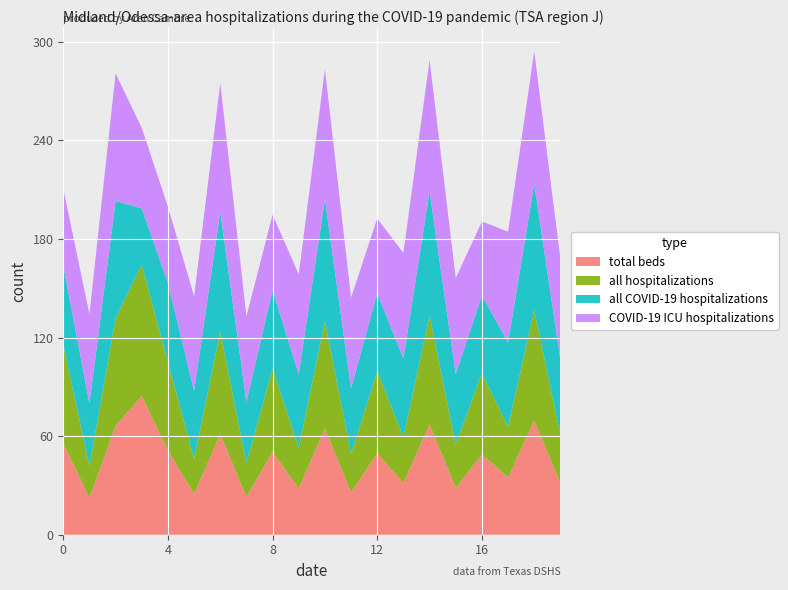

Reading left to right, extract all data points from this chart.

total beds: 55.5	22.4	66.3	84.5	51.3	24.7	61.2	23.0	50.2	28.1	64.7	25.6	49.6	31.4	67.1	28.4	48.9	34.8	69.5	31.2
all hospitalizations: 60.0	19.4	65.6	80.0	53.9	21.5	62.6	20.7	50.8	24.8	65.3	23.5	50.0	28.0	66.3	26.4	49.6	31.1	67.3	29.4
all COVID-19 hospitalizations: 48.3	38.1	71.4	34.1	48.0	41.4	72.8	37.1	47.7	44.6	74.2	40.0	47.4	47.9	75.7	43.0	47.1	51.1	76.7	46.0
COVID-19 ICU hospitalizations: 46.9	54.4	77.5	49.1	46.5	57.6	78.3	52.1	46.0	61.0	79.1	55.2	45.5	64.2	79.9	58.3	45.0	67.5	80.7	61.4